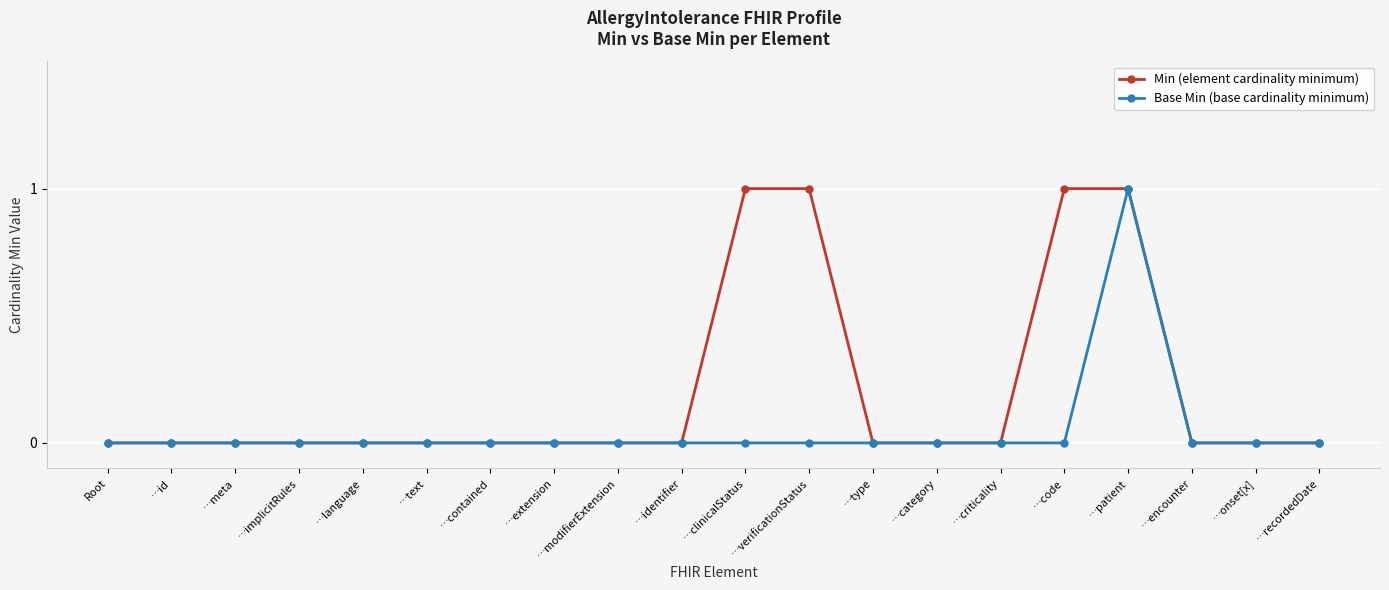

What is the value of the Min (element cardinality minimum) point at the 16th from the left?

1